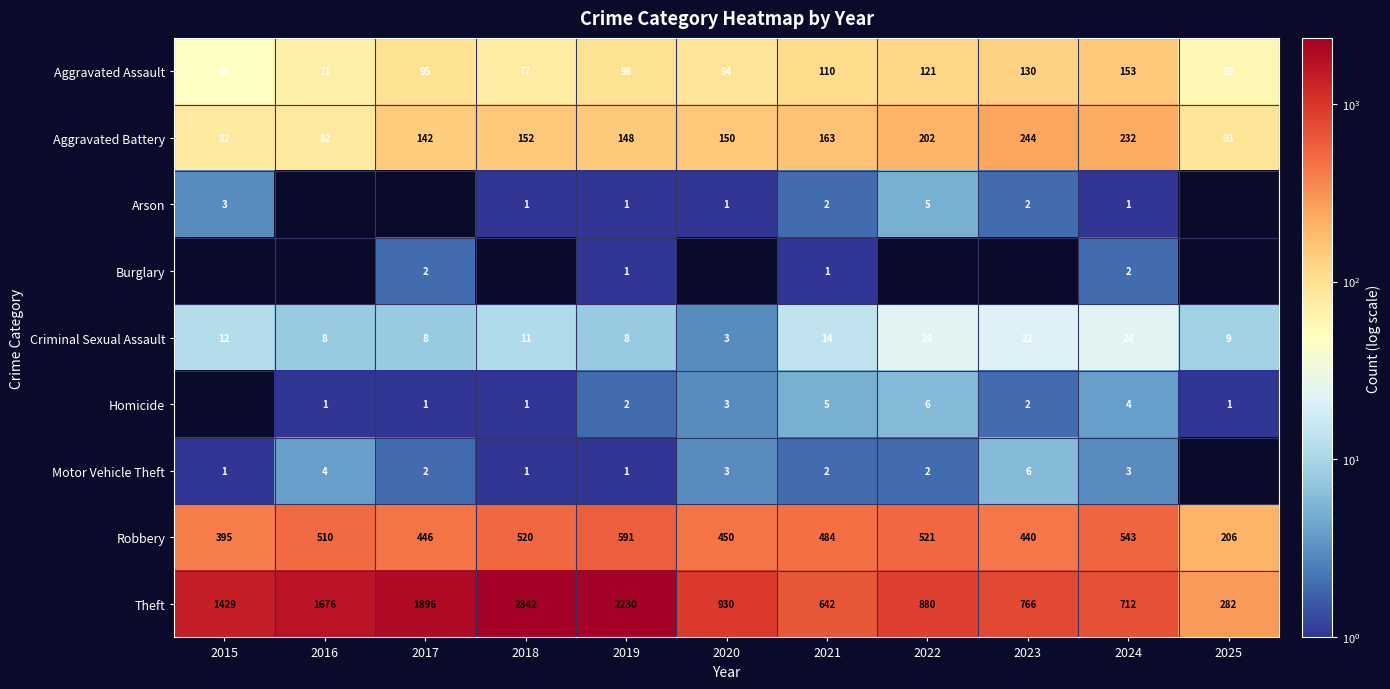

How many values in the Robbery series are below 484?

5